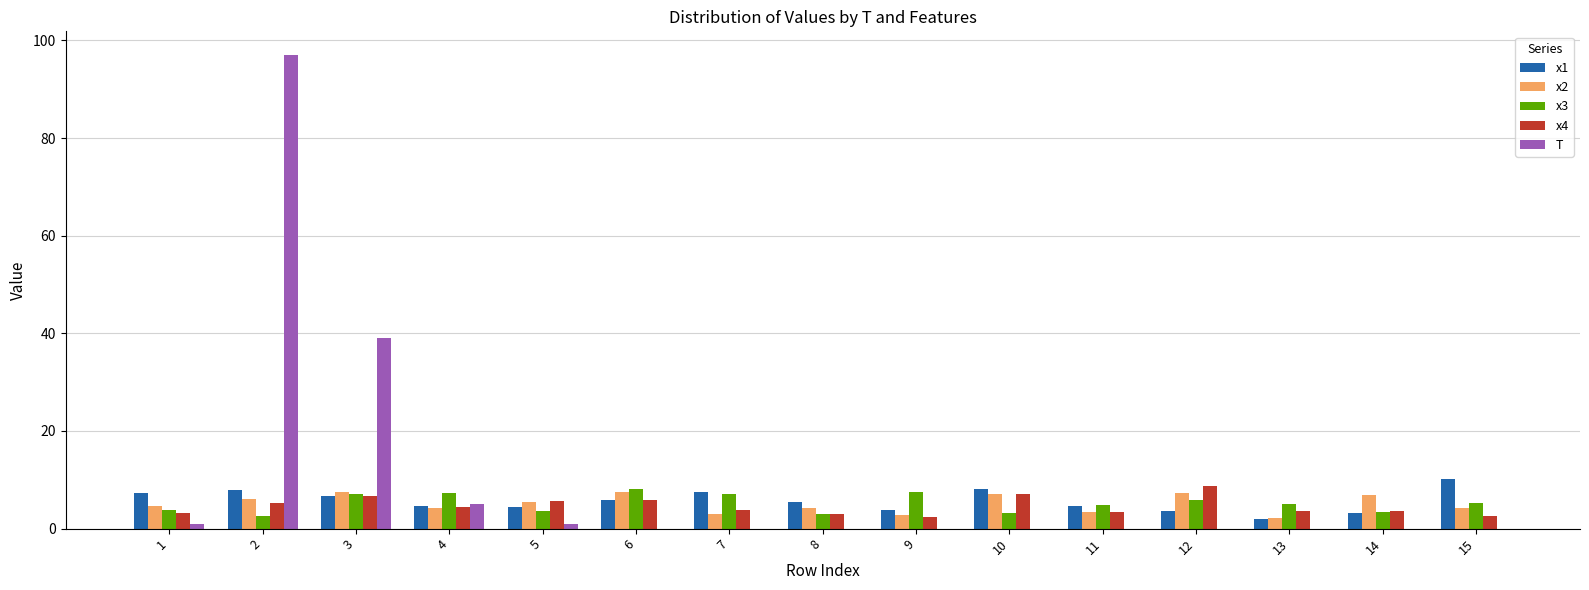

True or false: x3 has a value of 3.5 at 5.

True